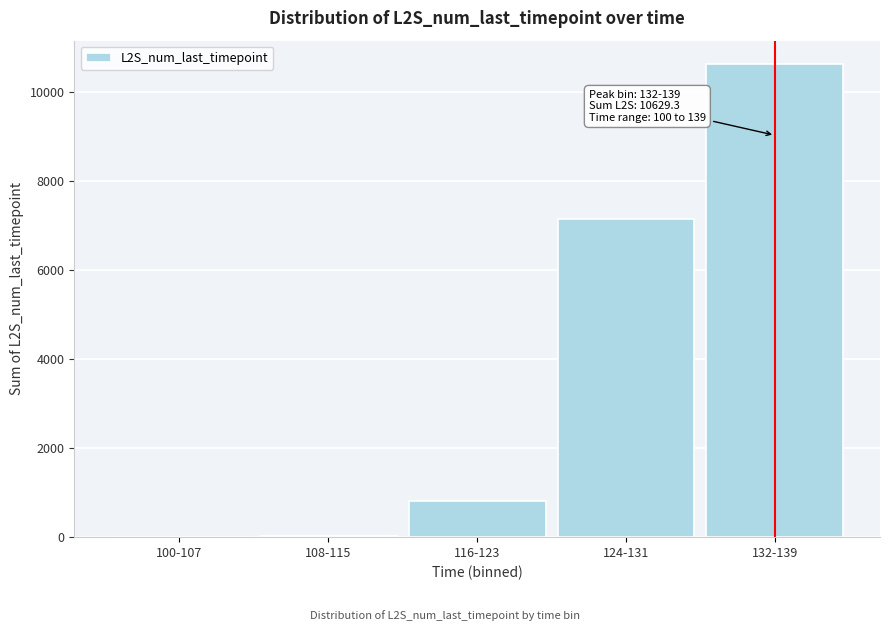

What is the sum of the values at 124-131 and 132-139?

17776.8